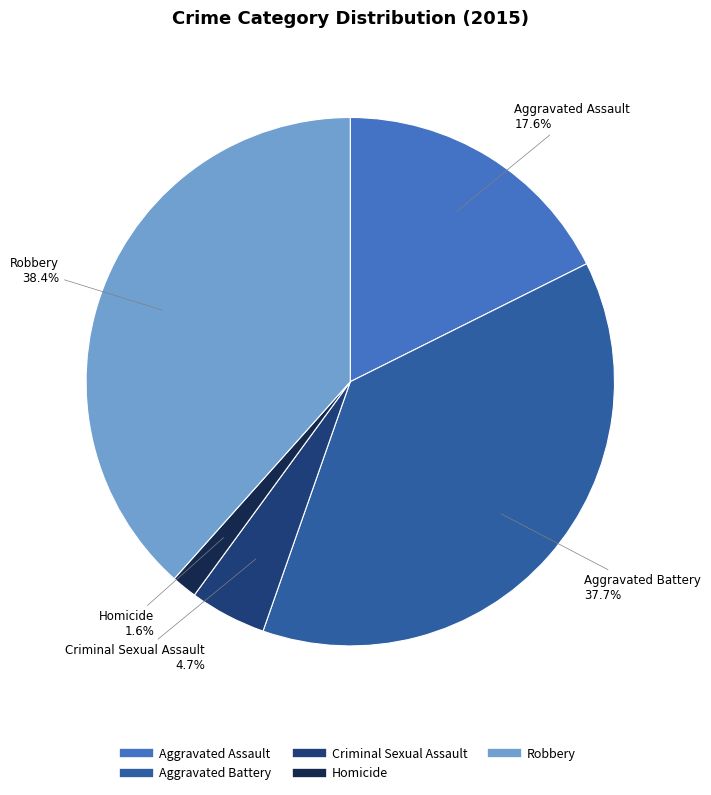

What percentage is NOT represented by Robbery?

61.6%